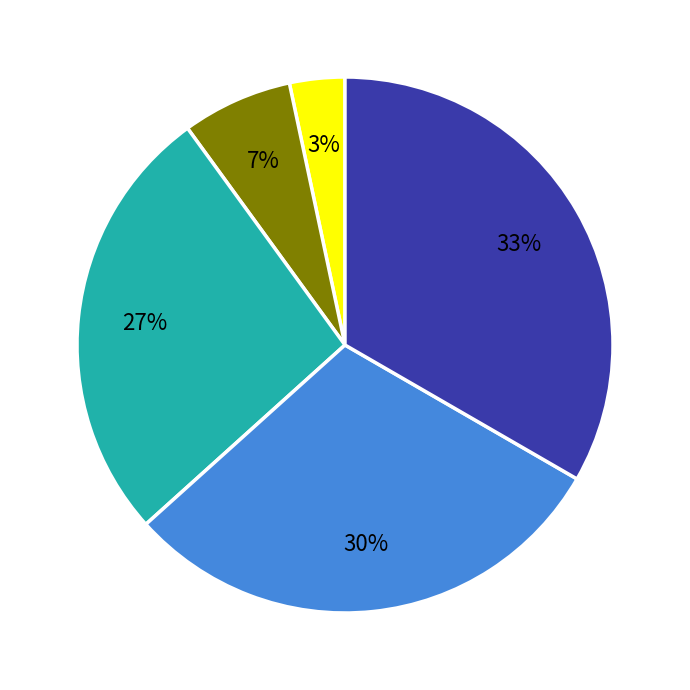

To the nearest percent, what is the average slice percentage?

20%